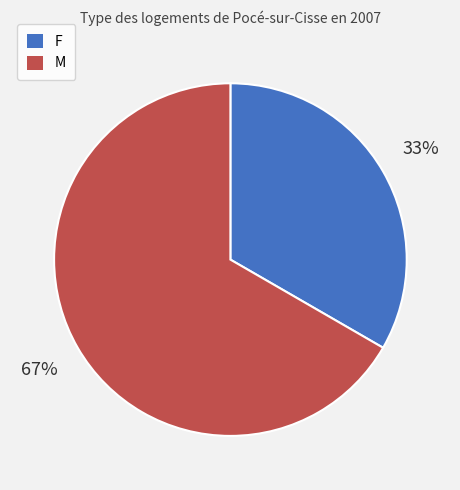

What is the ratio of the value at F to the value at M?

0.5